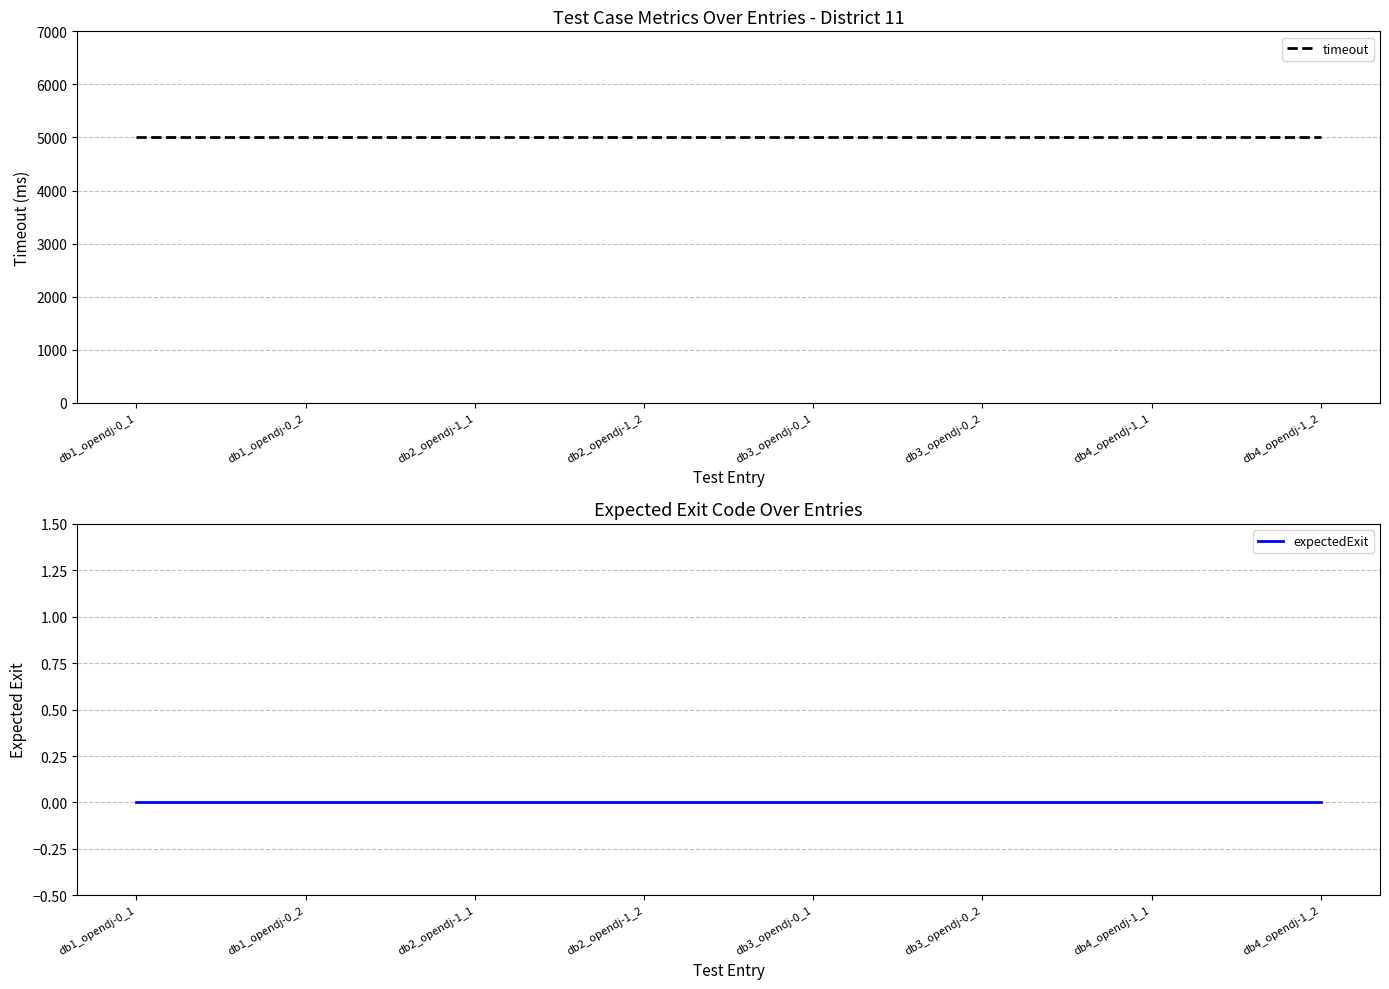

Rank the series at db4_opendj-1_1 from lowest to highest value.

expectedExit, timeout